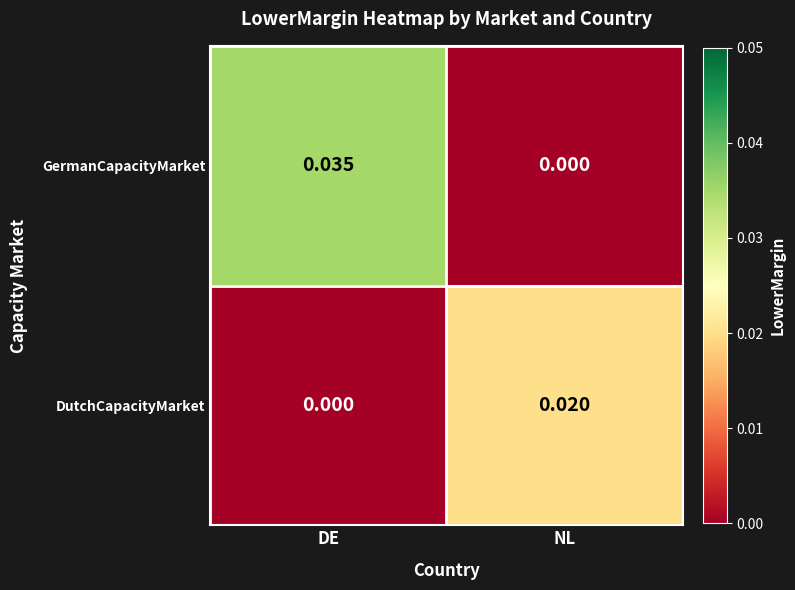

List the series in order of their peak value, lowest first.

DutchCapacityMarket, GermanCapacityMarket